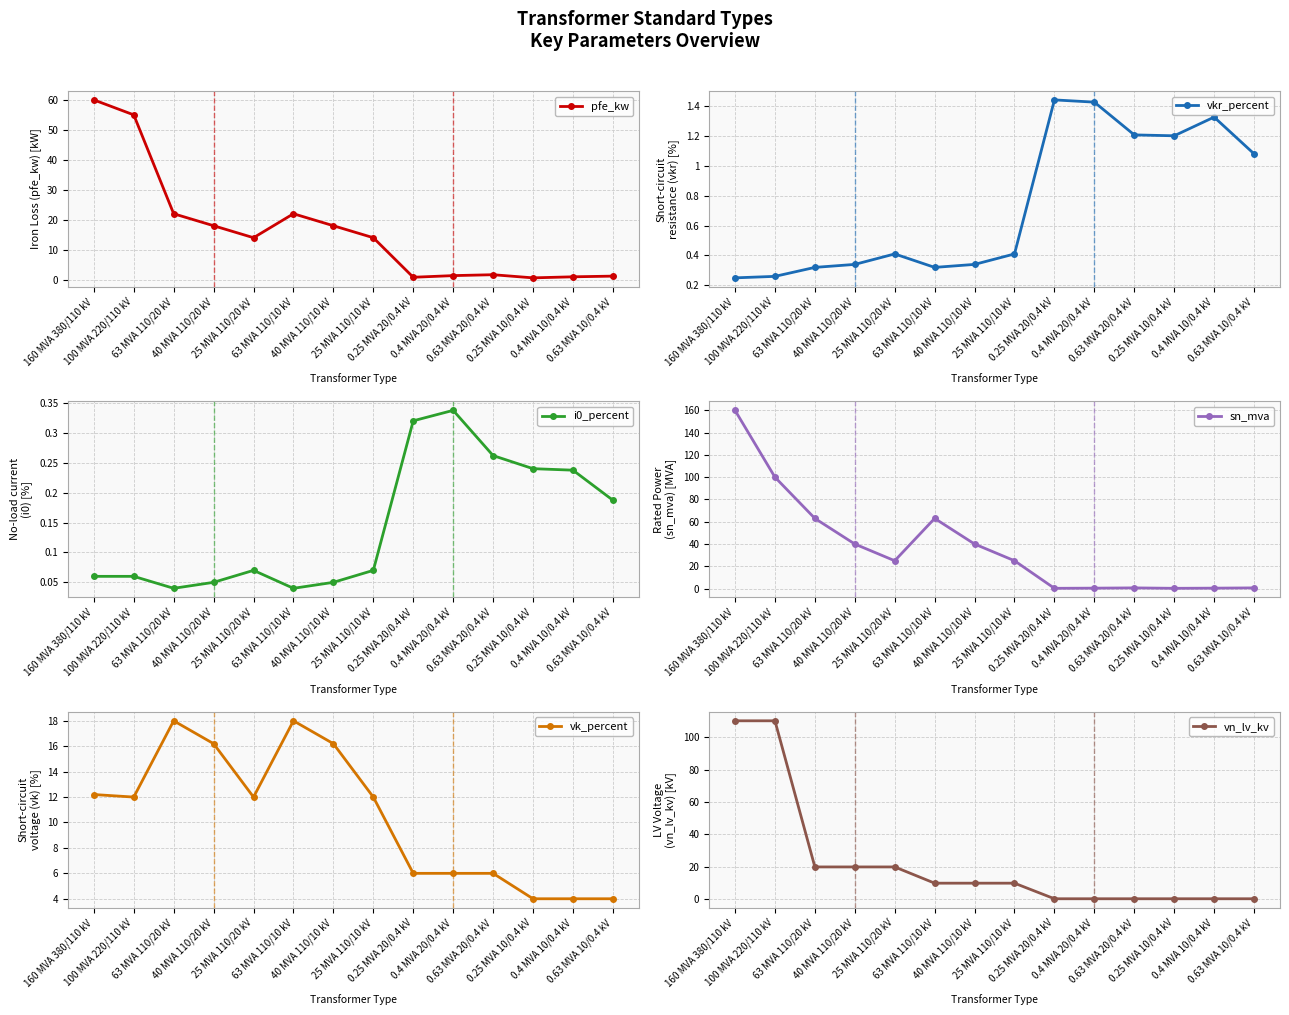

True or false: vkr_percent and i0_percent intersect in this chart.

False